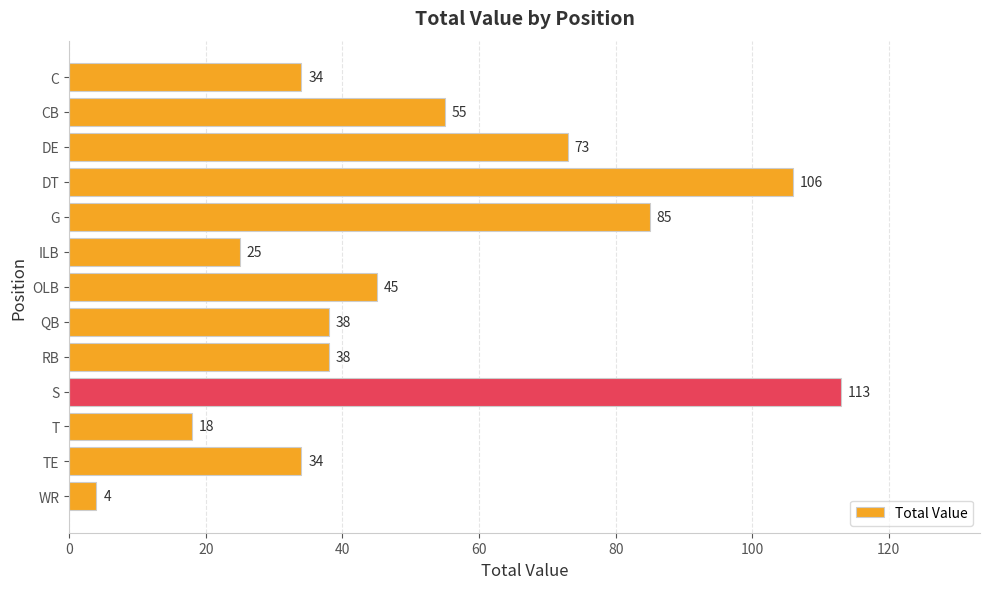

Between DE and T, which is larger?

DE